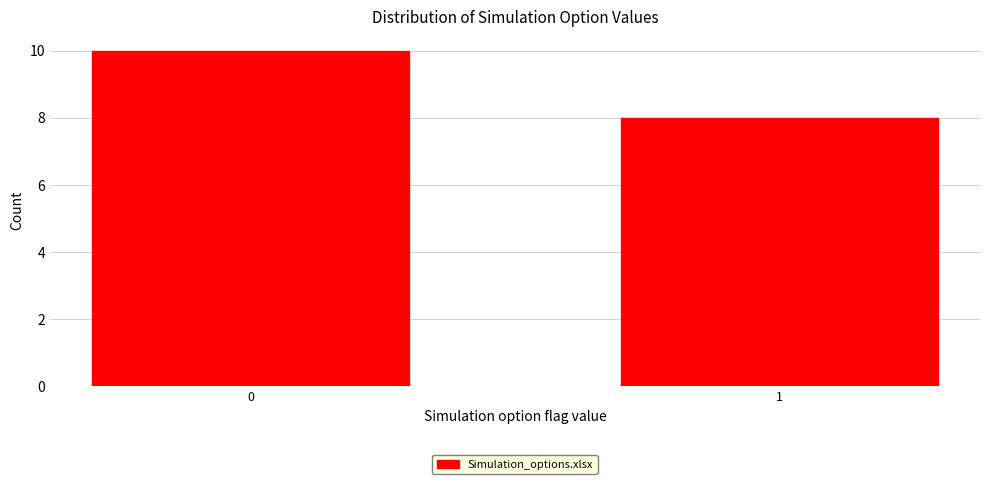

Reading left to right, transcribe all the data shown in this chart.

0=10	1=8